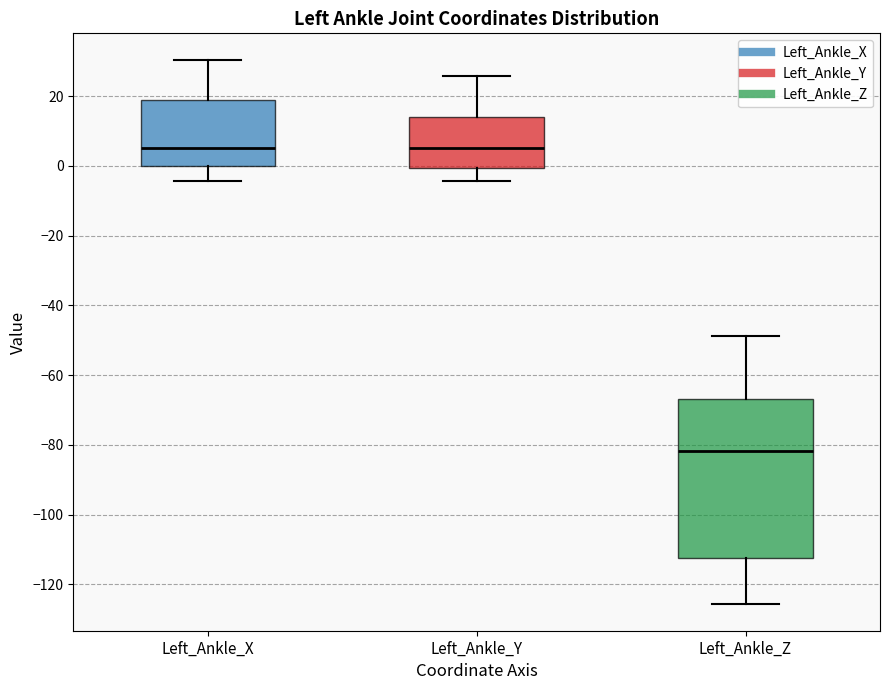

Where does the upper whisker of the box for Left_Ankle_Y end on the y-axis? The values are not printed on the chart, so give them approximately, as read against the axis.

26